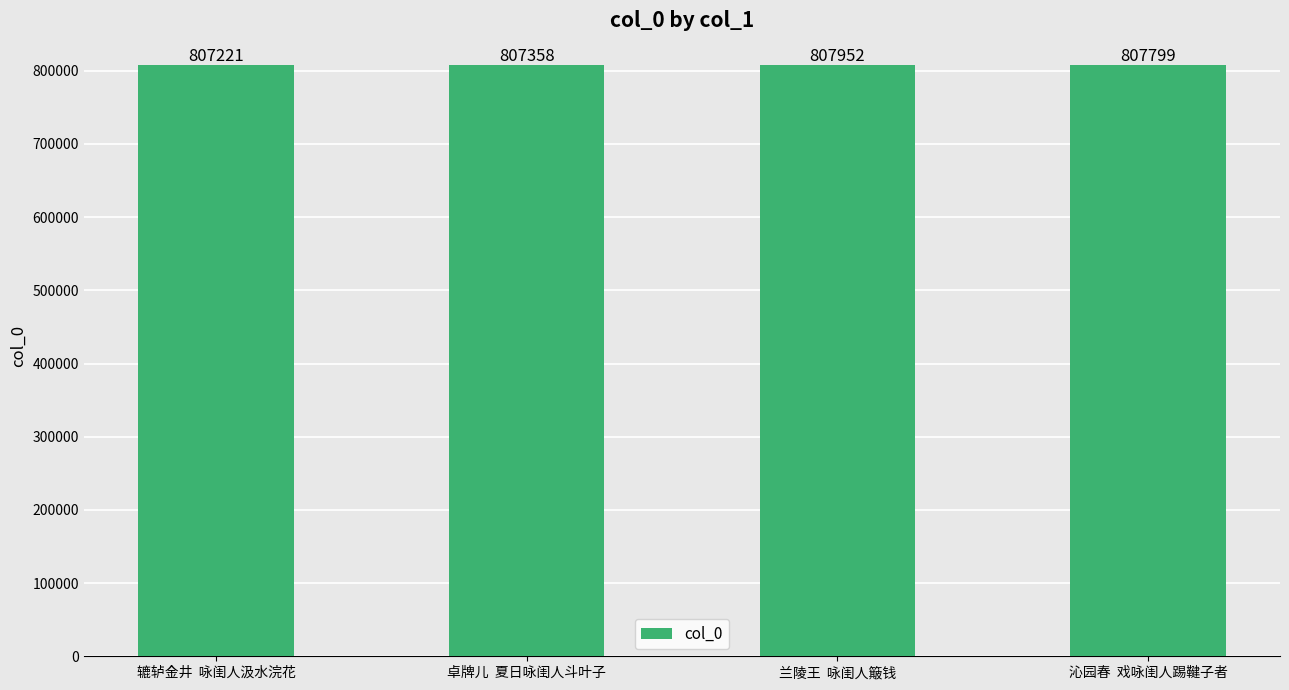

What is the value of the 3rd bar from the left?

807952